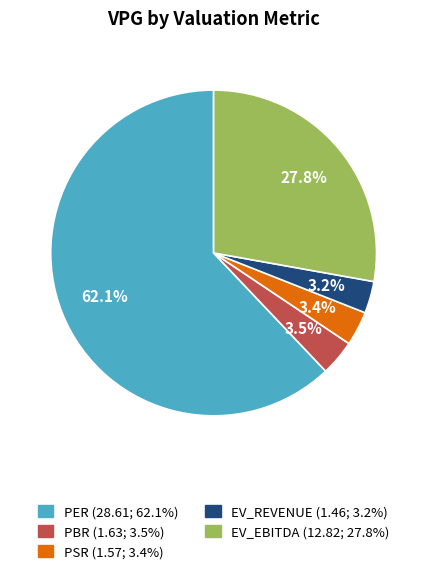

How many slices are in this pie chart?

5